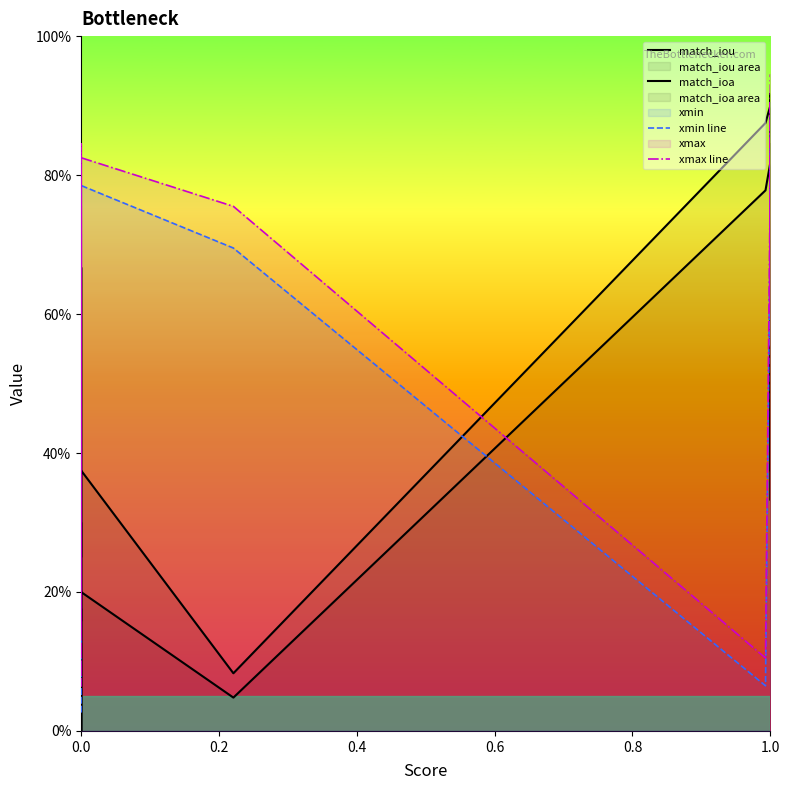

What is the difference between the maximum and minimum values in the match_iou series?

0.8